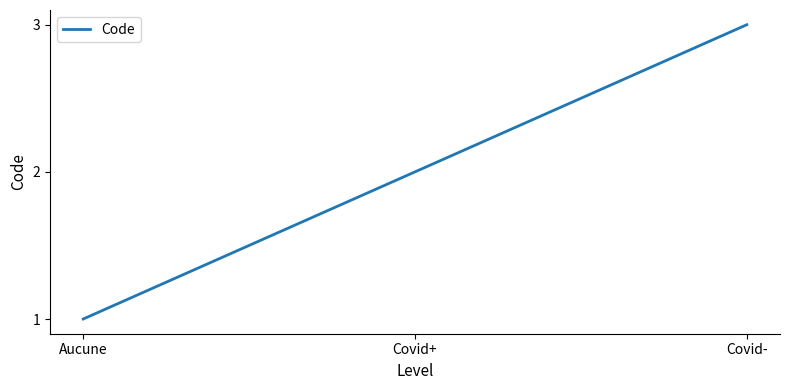

What value does the data have at Aucune?

1